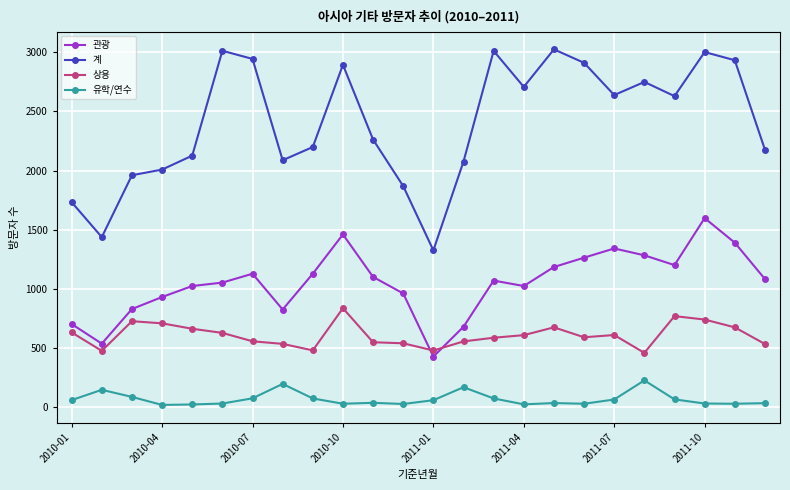

What is the difference between the maximum and minimum values in the 상용 series?

378